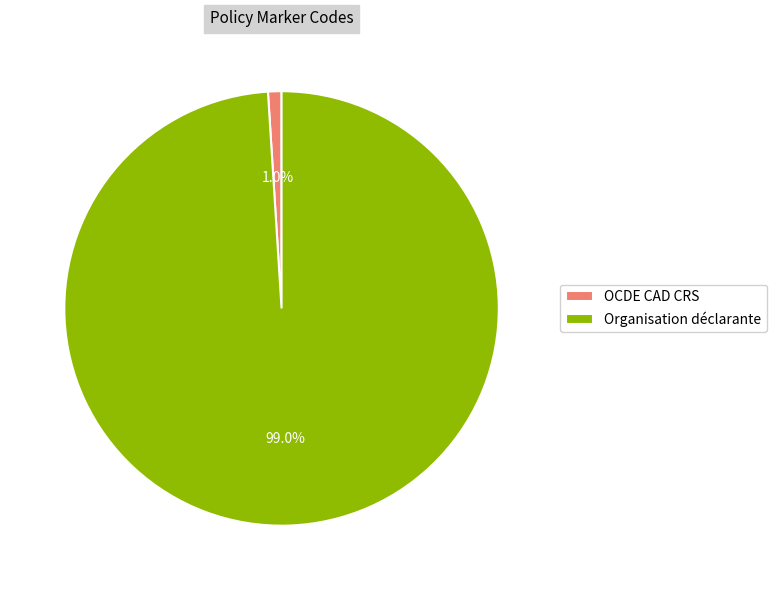

What is the largest slice in the pie chart?

Organisation déclarante